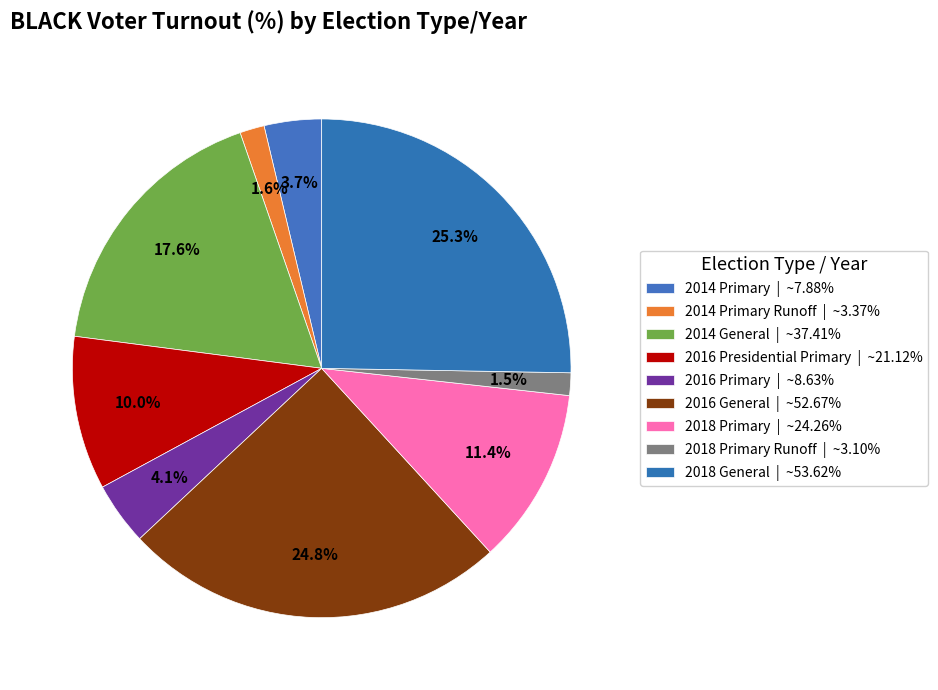

Is there a majority slice in this chart?

No